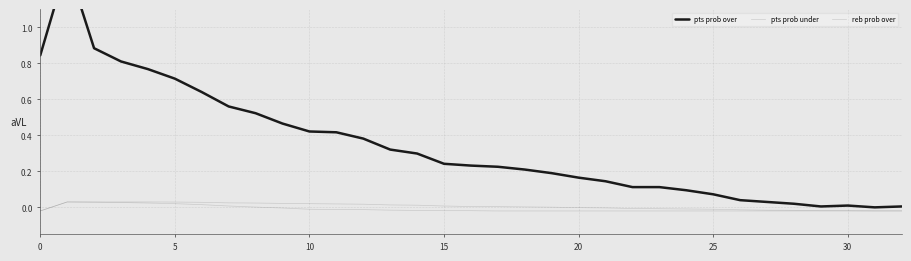

True or false: pts prob under and reb prob over intersect in this chart.

False